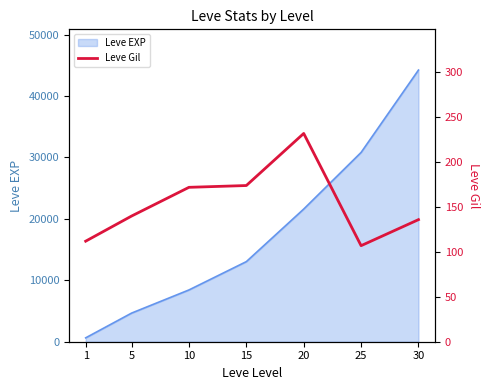

Does the chart have visible grid lines?

No